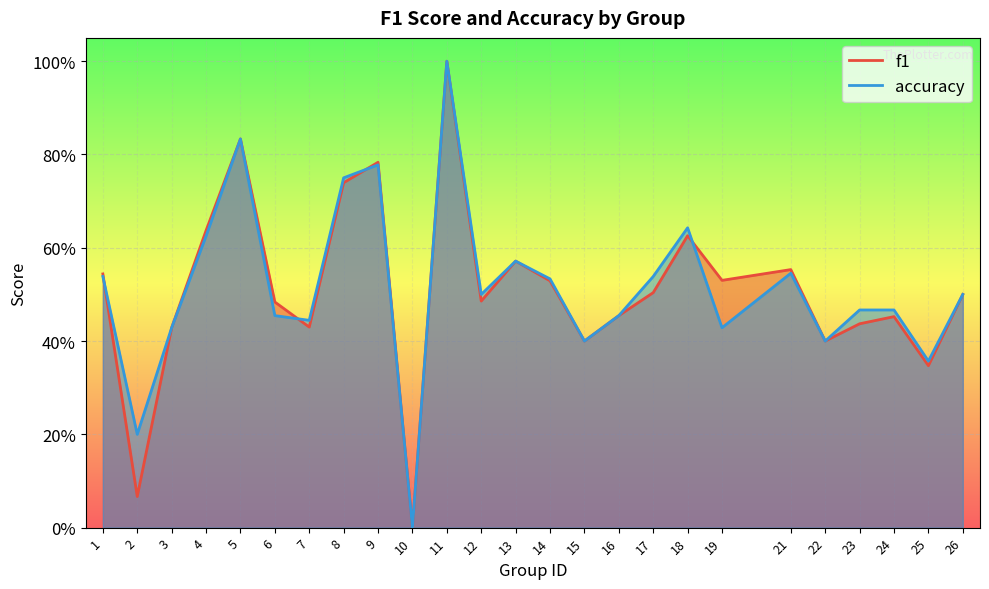

How many categories are shown in the chart?

25